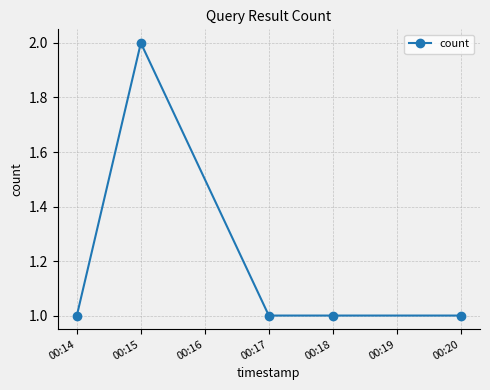

Does the chart have visible grid lines?

Yes